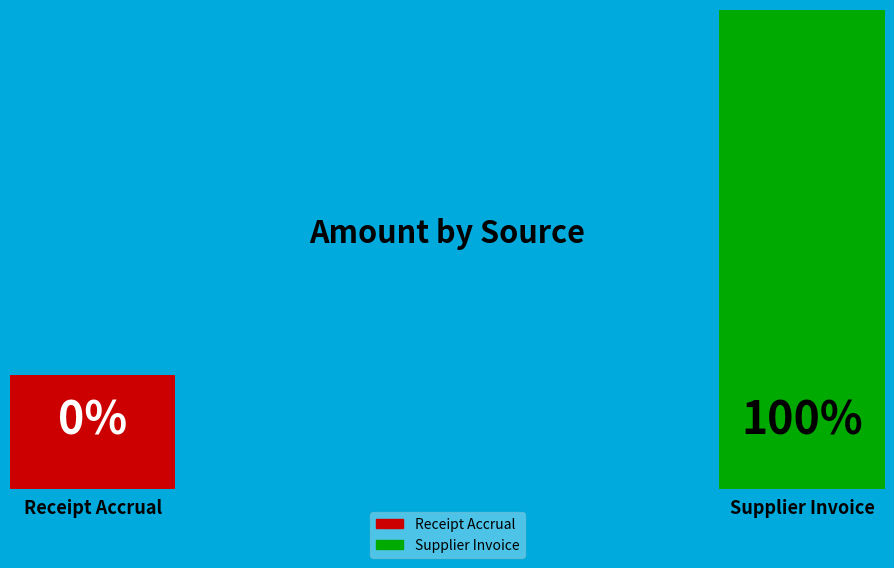

True or false: Receipt Accrual accounts for 0% of the total.

True